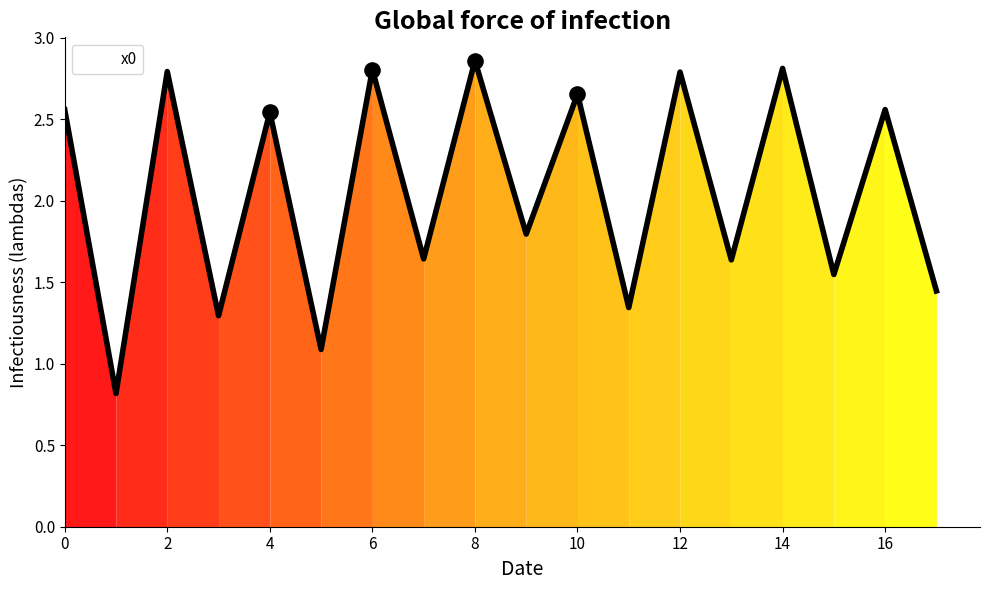

What is the difference between the maximum and minimum values?

2.0